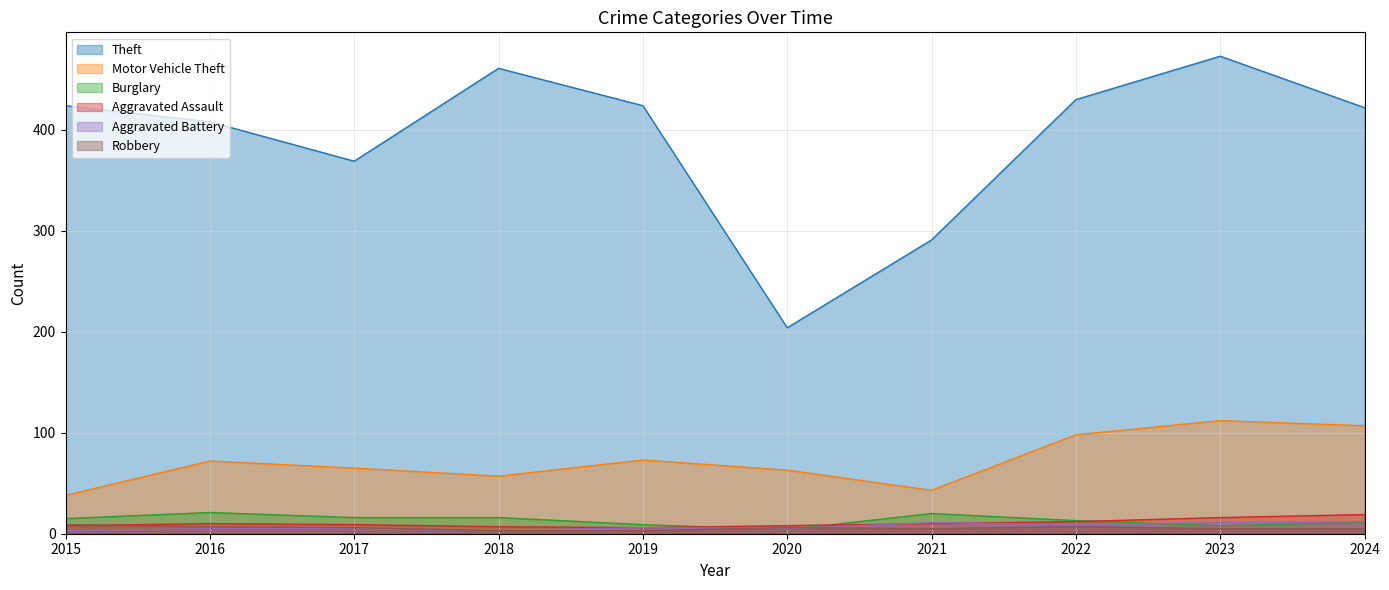

The Motor Vehicle Theft series shows 27 at 2024. True or false?

False